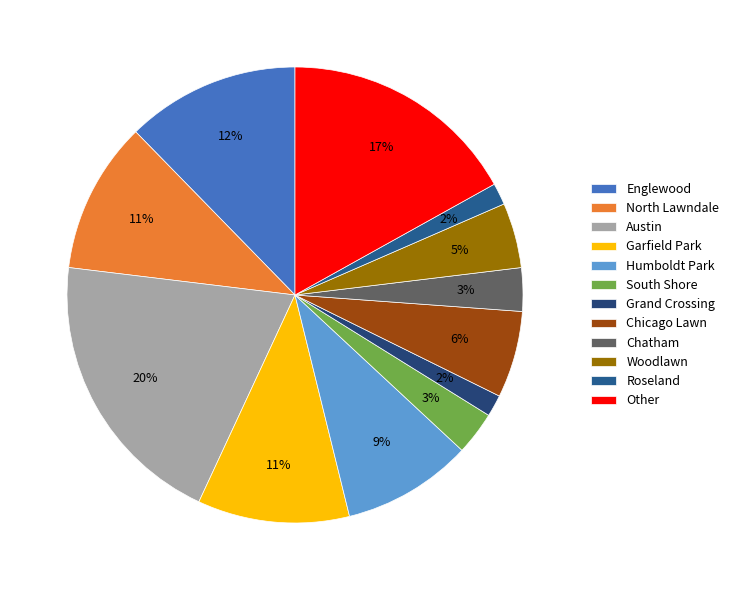

To the nearest percent, what is the difference between the Chatham and Humboldt Park slice percentages?

6%